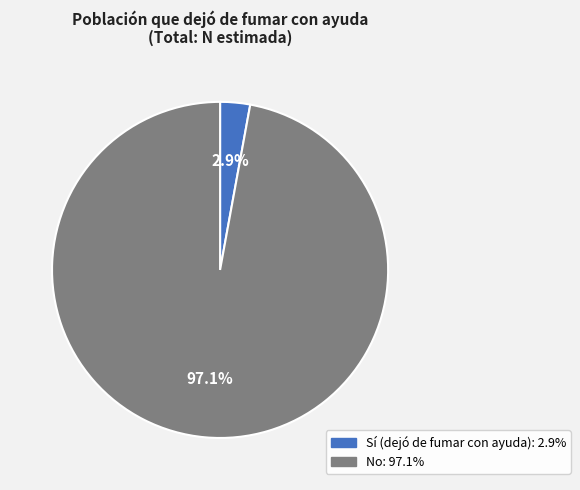

How much of the chart is everything except No?

2.9%